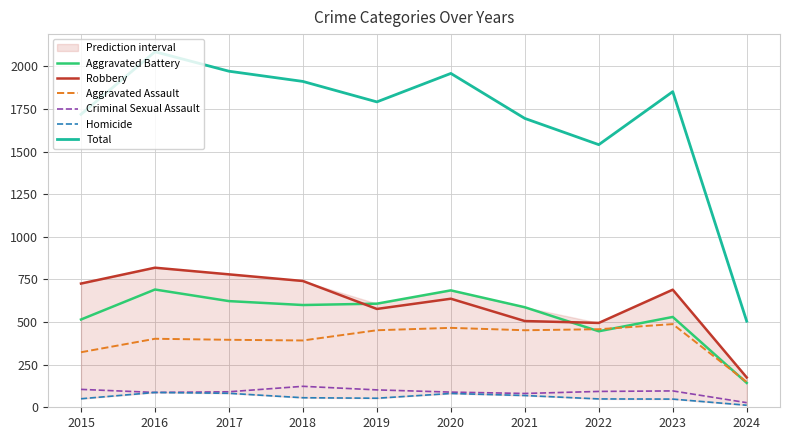

Which has a higher value, 2017 or 2015?

2017